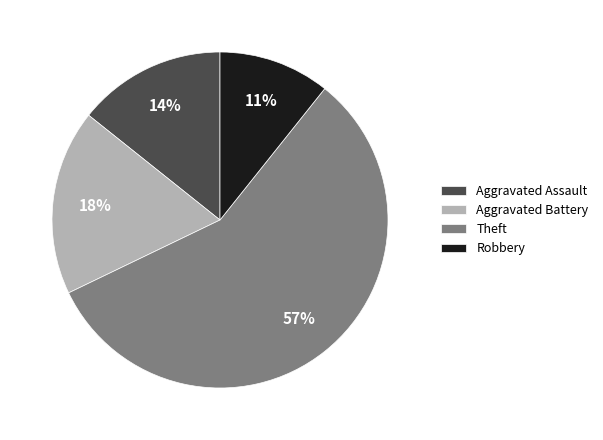

To the nearest percent, what is the combined percentage of Robbery and Aggravated Assault?

25%